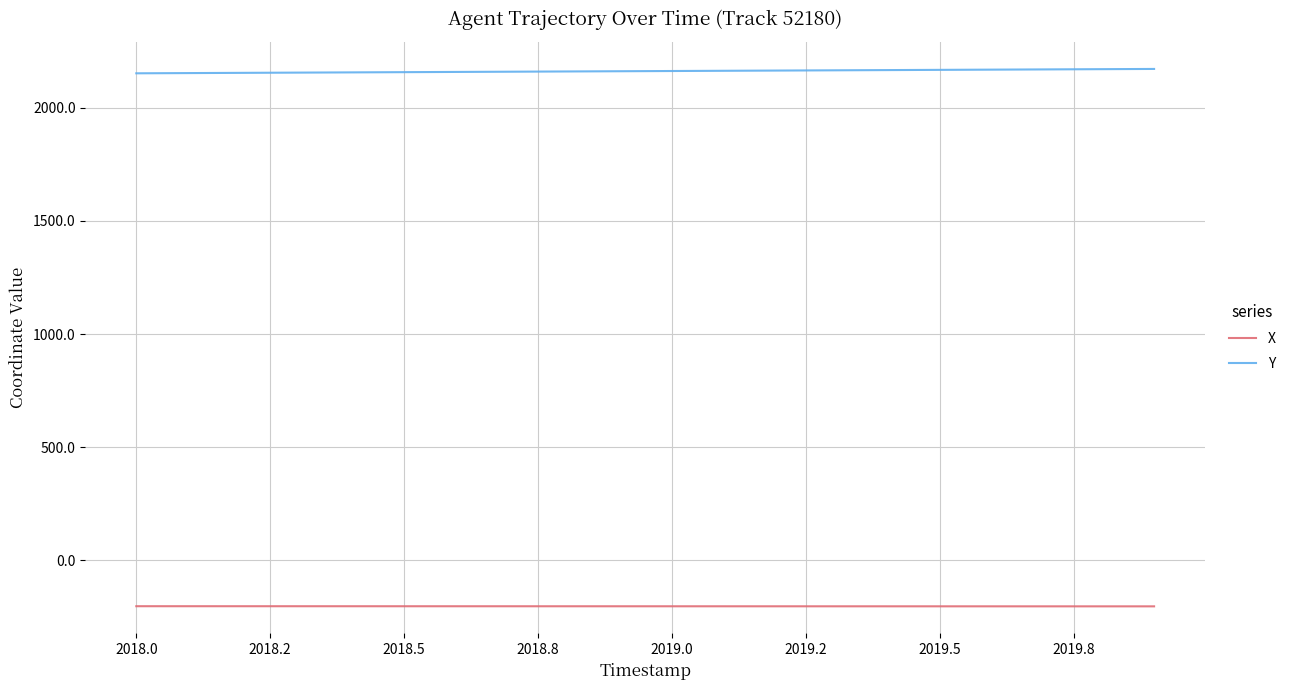

List the series in order of their overall mean, lowest first.

X, Y